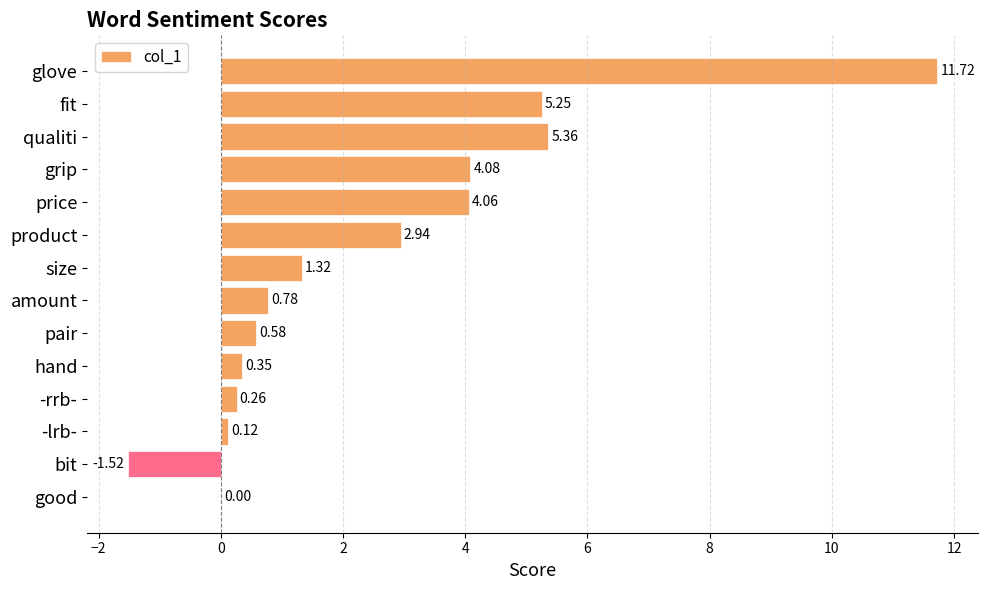

Count the number of categories in the chart.

14